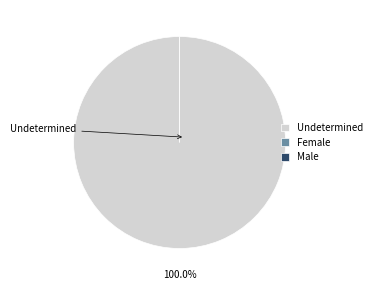

Is it true that Female is 0% of the pie?

True